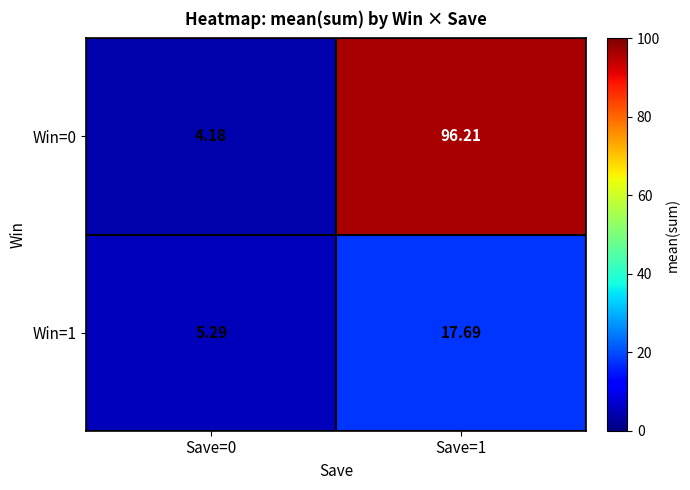

What is the spread (max minus min) of values at Save=1?

78.5